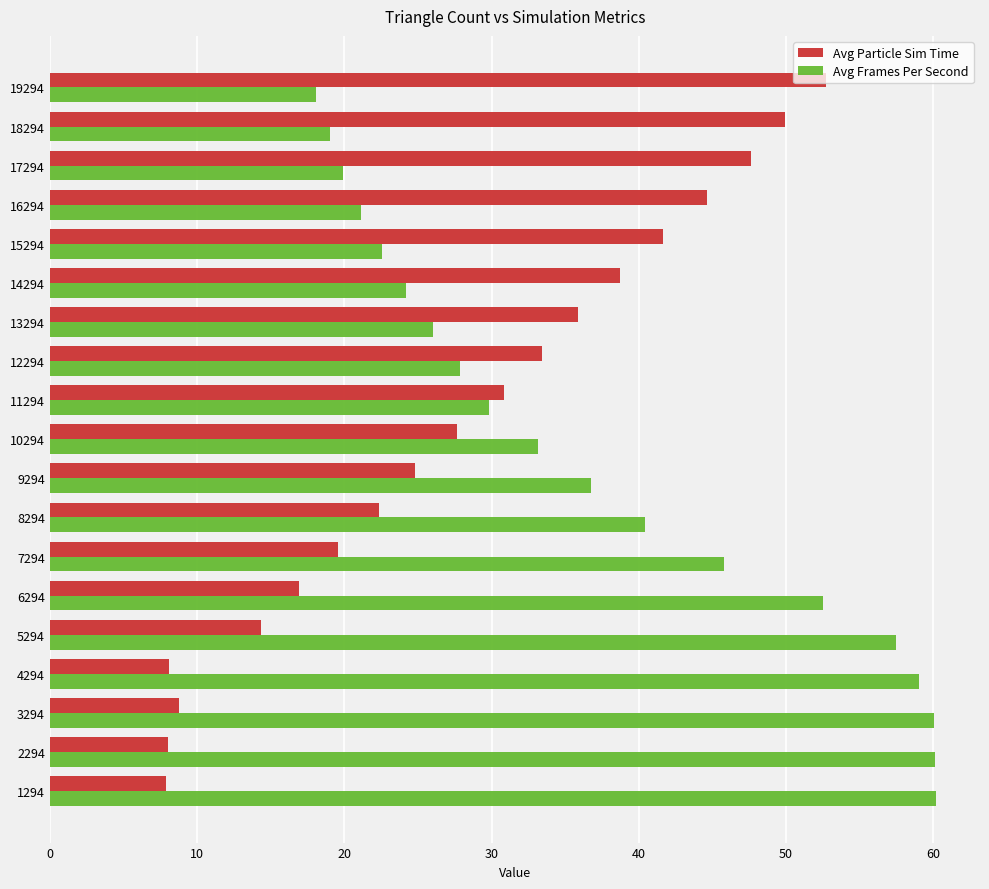

Rank the series by their average value, from lowest to highest.

Avg Particle Sim Time, Avg Frames Per Second